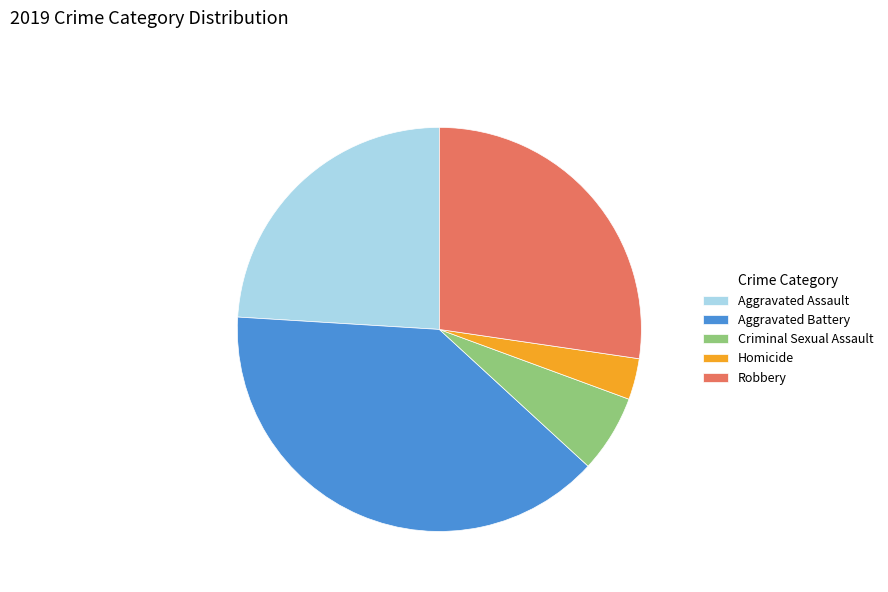

Combined, do Aggravated Battery and Criminal Sexual Assault account for over 50%?

No